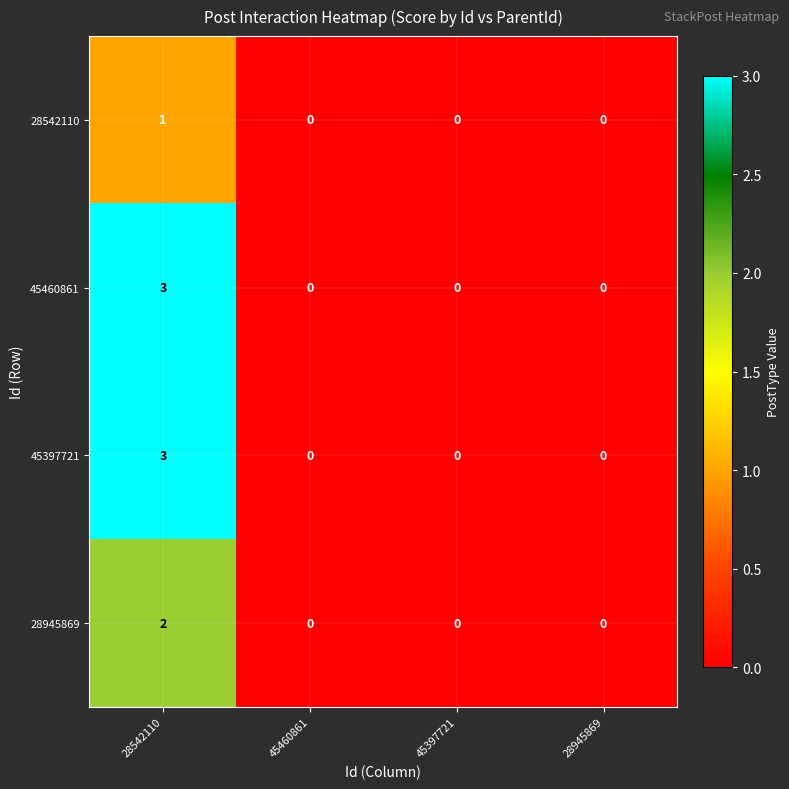

What is the sum of the 45460861 values at 45397721 and 28542110?

3